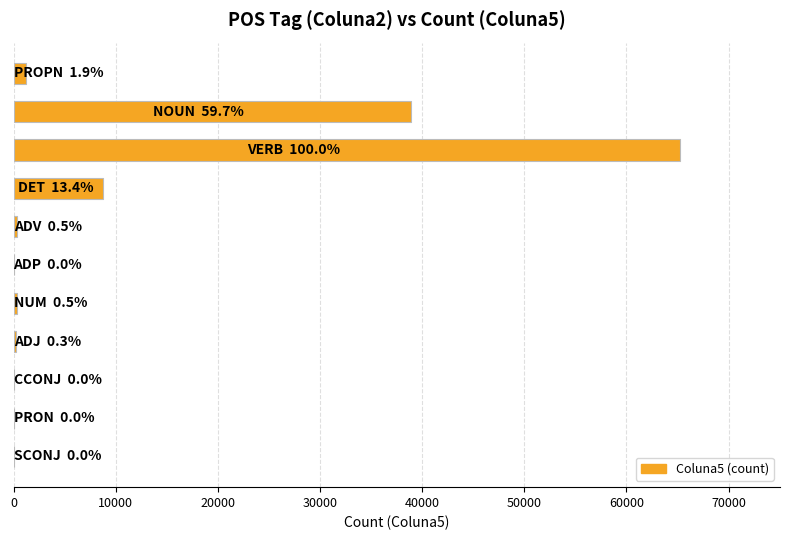

What is the sum of all values?

115077